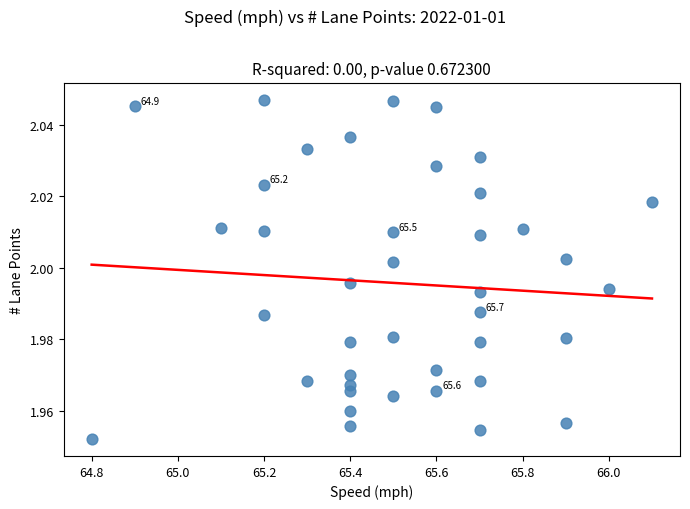

What is the range of X values (max minus min)?

1.3